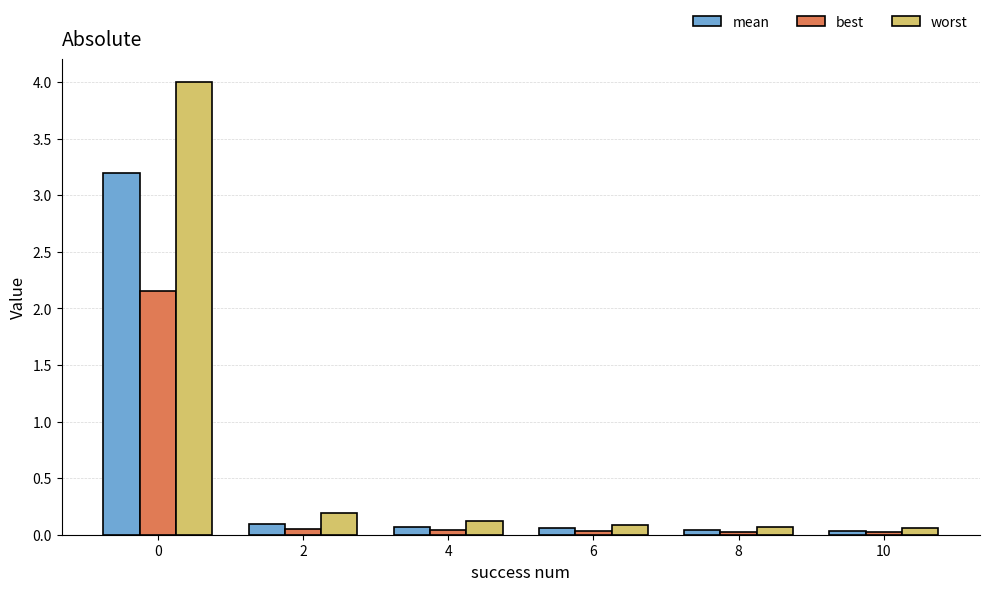

Does the chart contain any negative values?

No